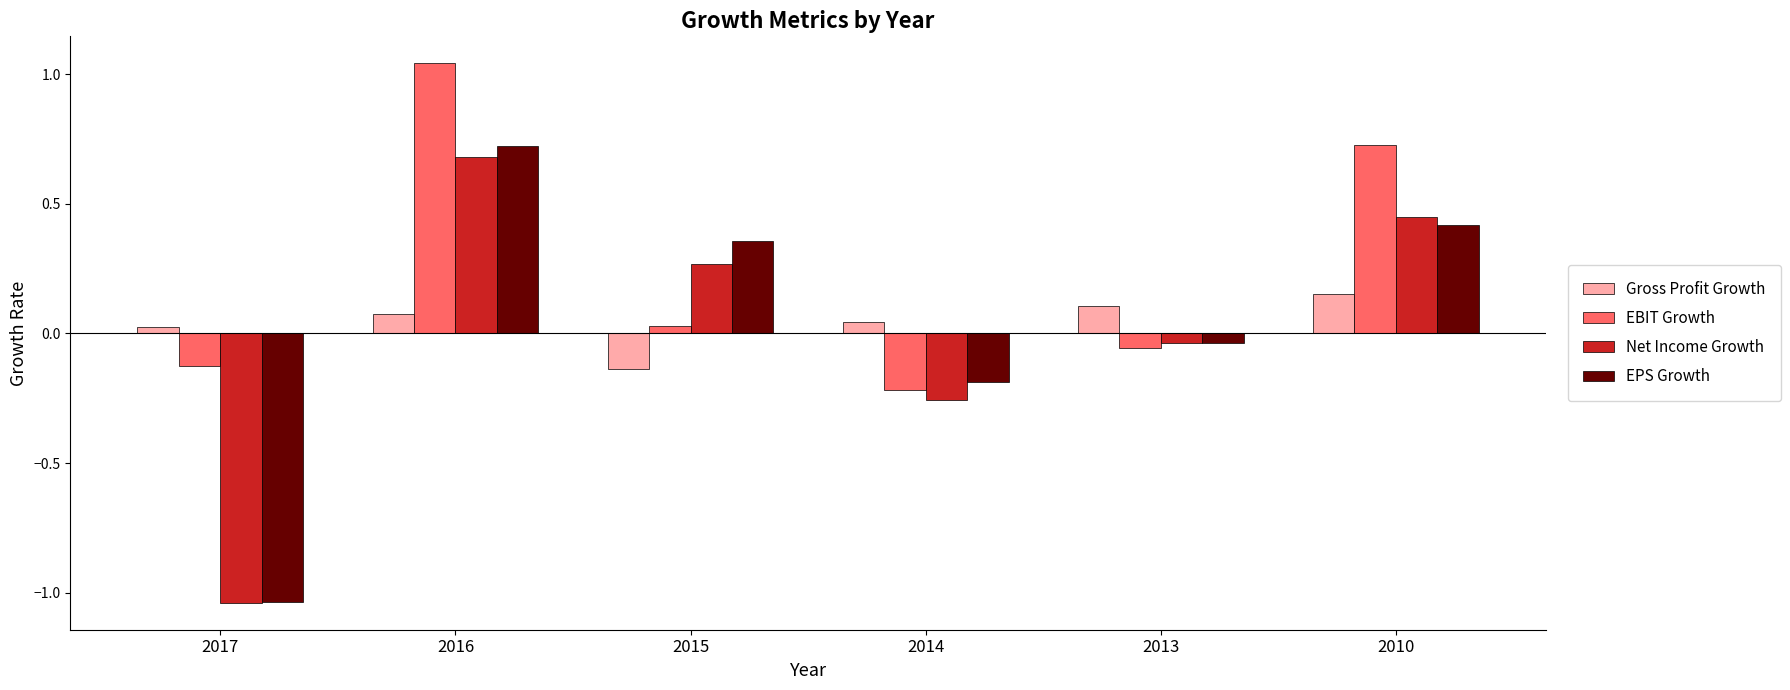

Where is Net Income Growth nearest to the value 0?

2013